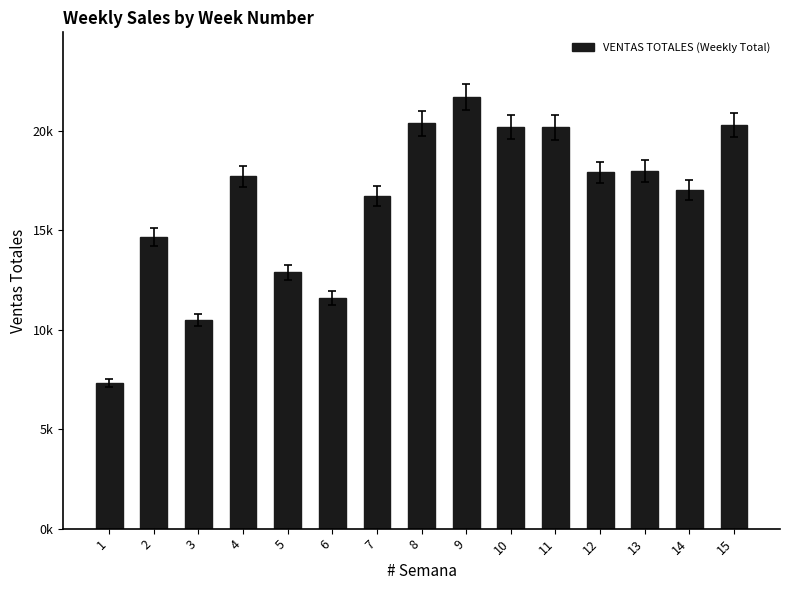

What is the change in value from 1 to 4?

+10386.0